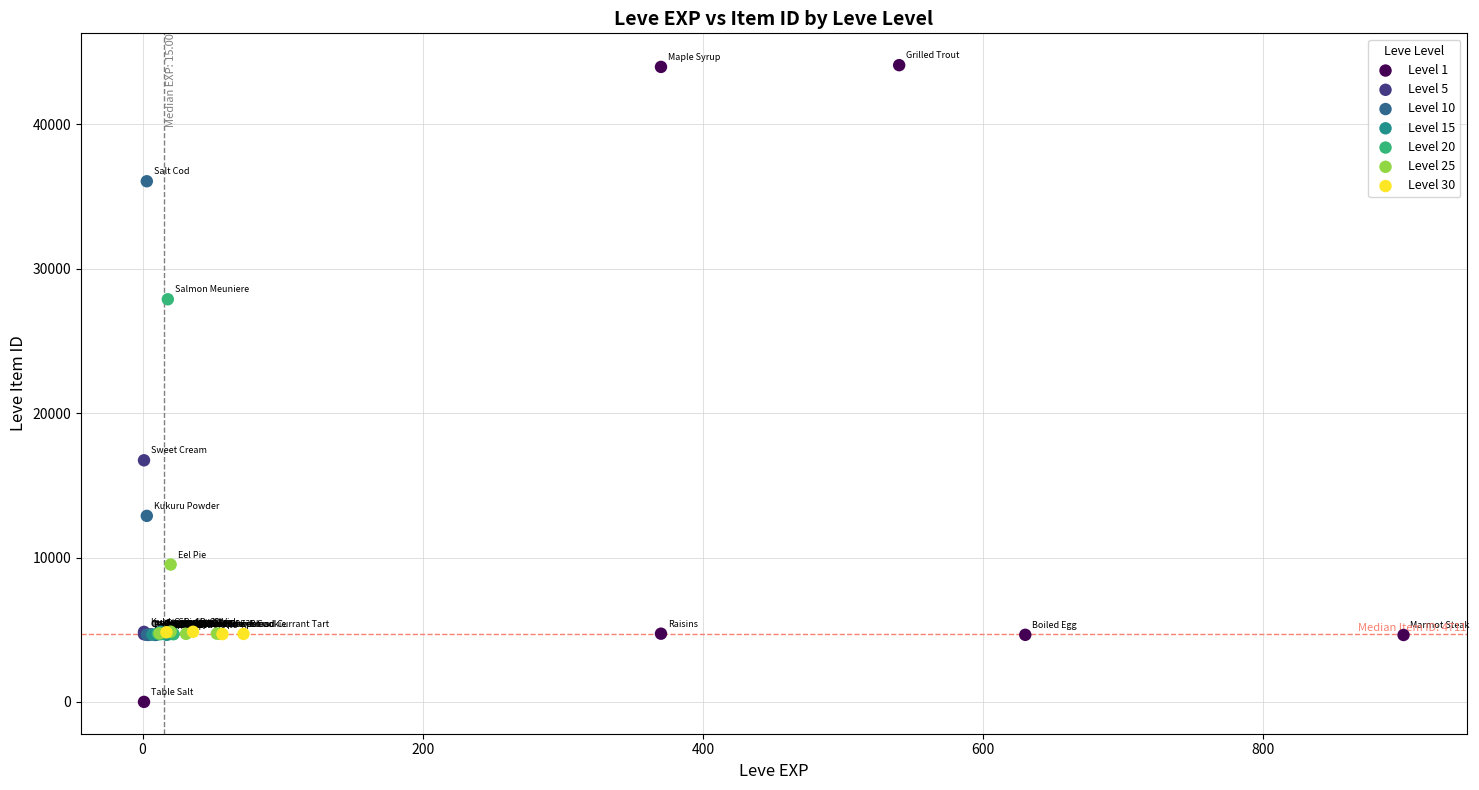

Which series reaches the maximum Y coordinate?

Level 1